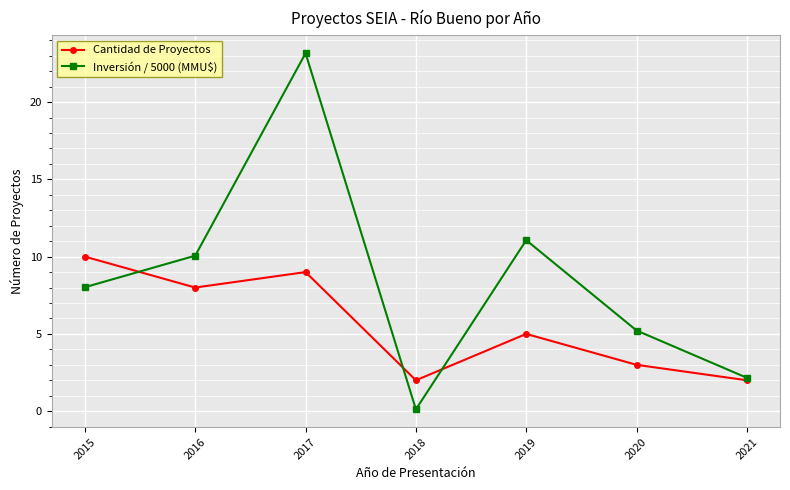

True or false: Cantidad de Proyectos has more than 0 interior local peaks.

True